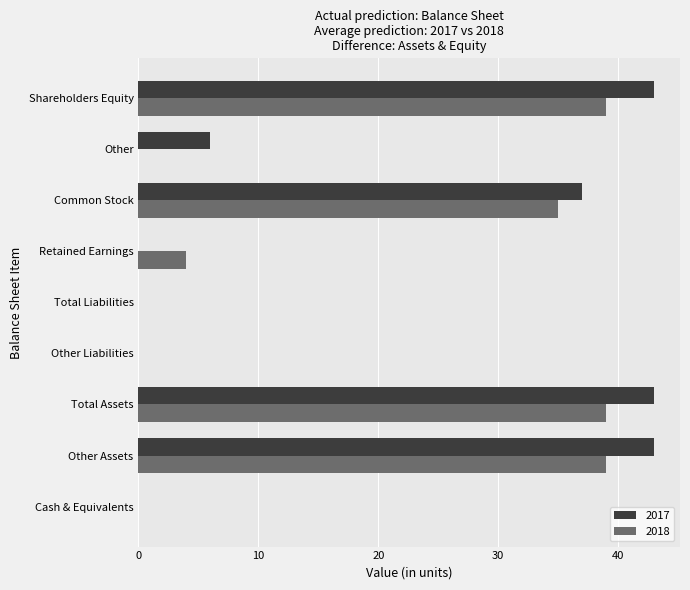

True or false: 2017 has a value of 0 at Cash & Equivalents.

True